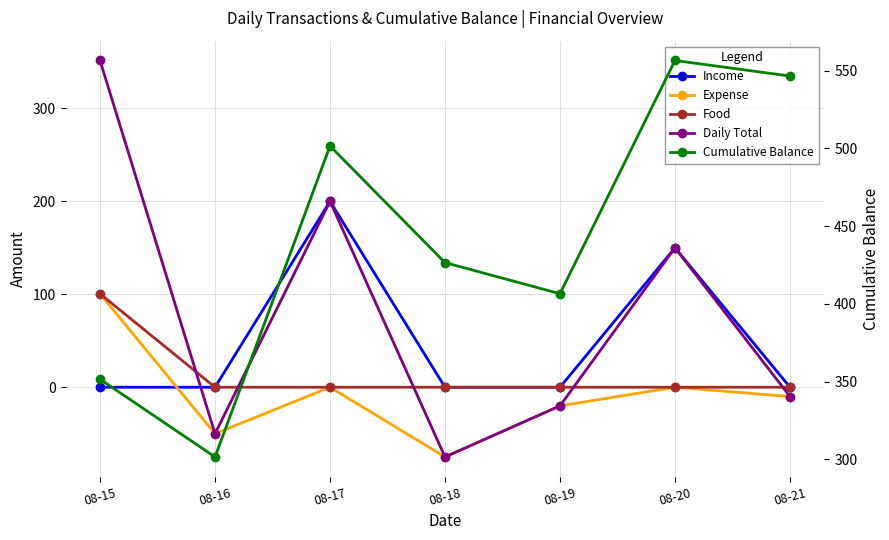

What is the spread (max minus min) of values at 08-15?

351.5